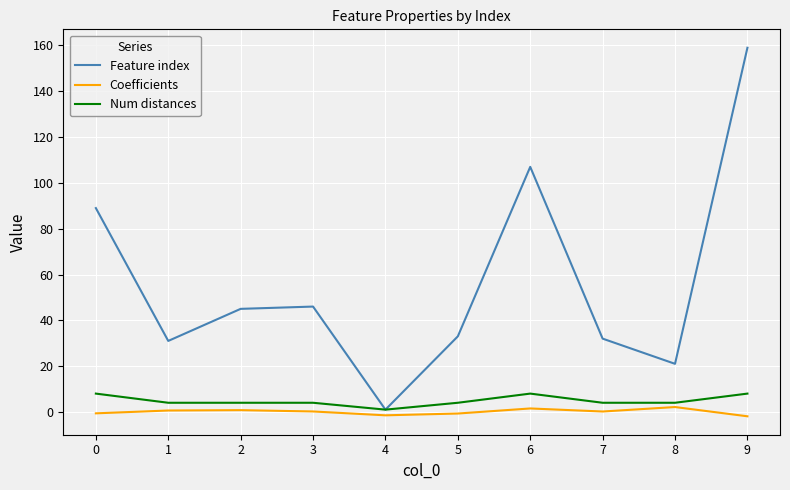

What is the difference between the highest and lowest values at 8?

18.9